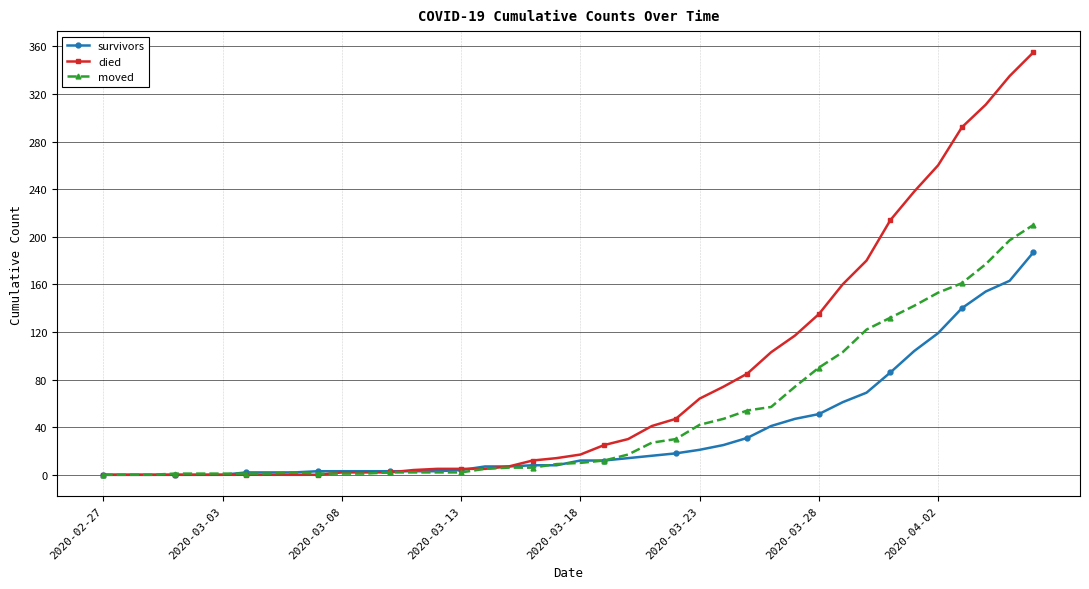

What is the average value of the survivors series?

36